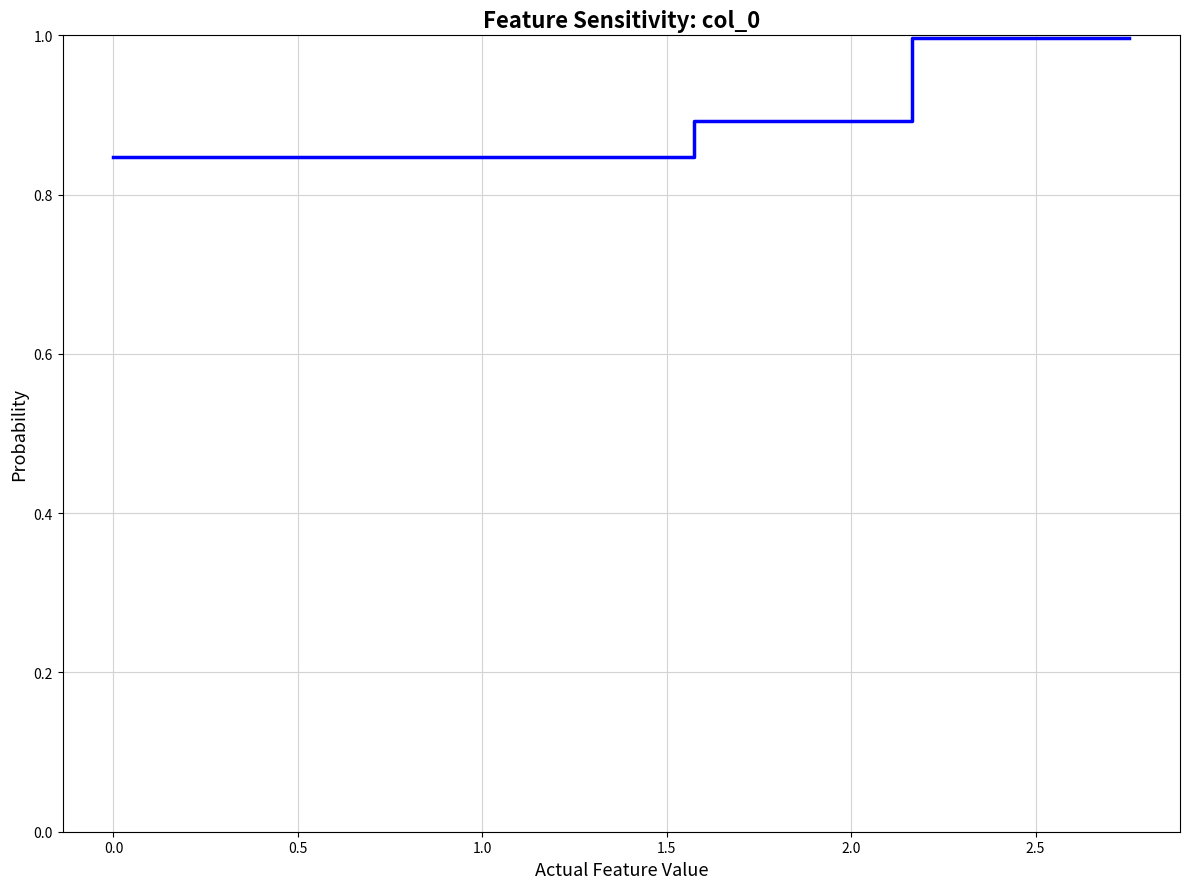

Does the chart have visible grid lines?

Yes